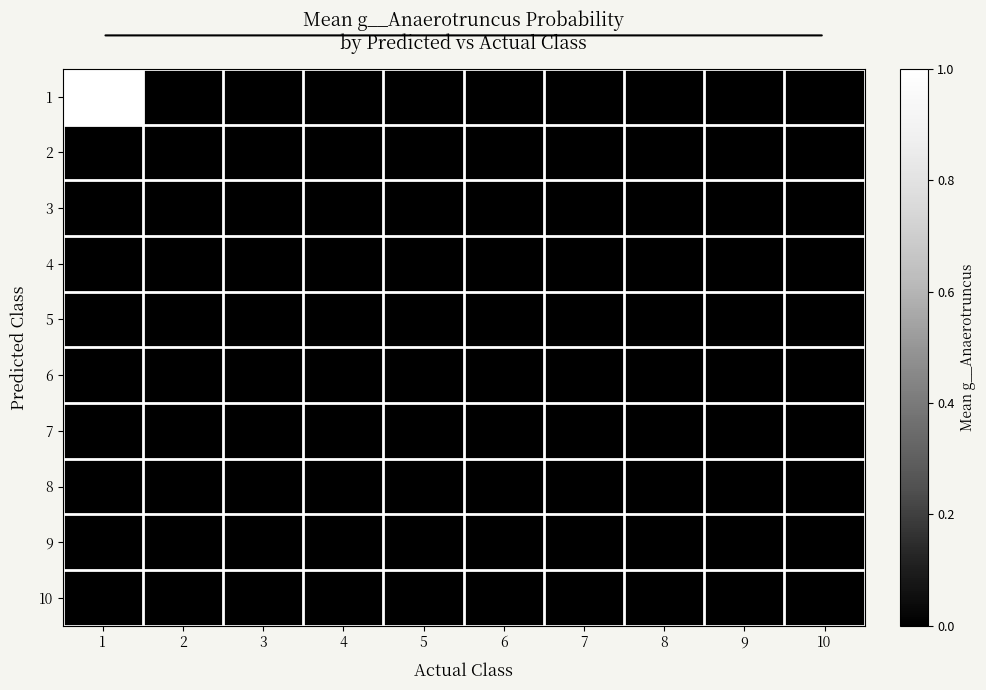

At which label is 5 closest to 0?

1